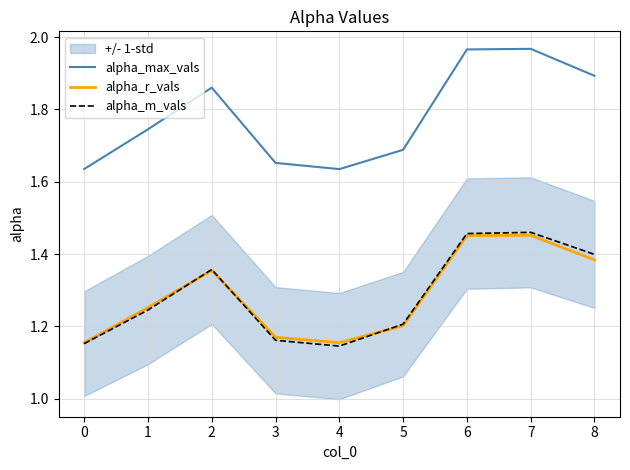

In alpha_m_vals, how many points are lower than both neighbors (excluding endpoints)?

1